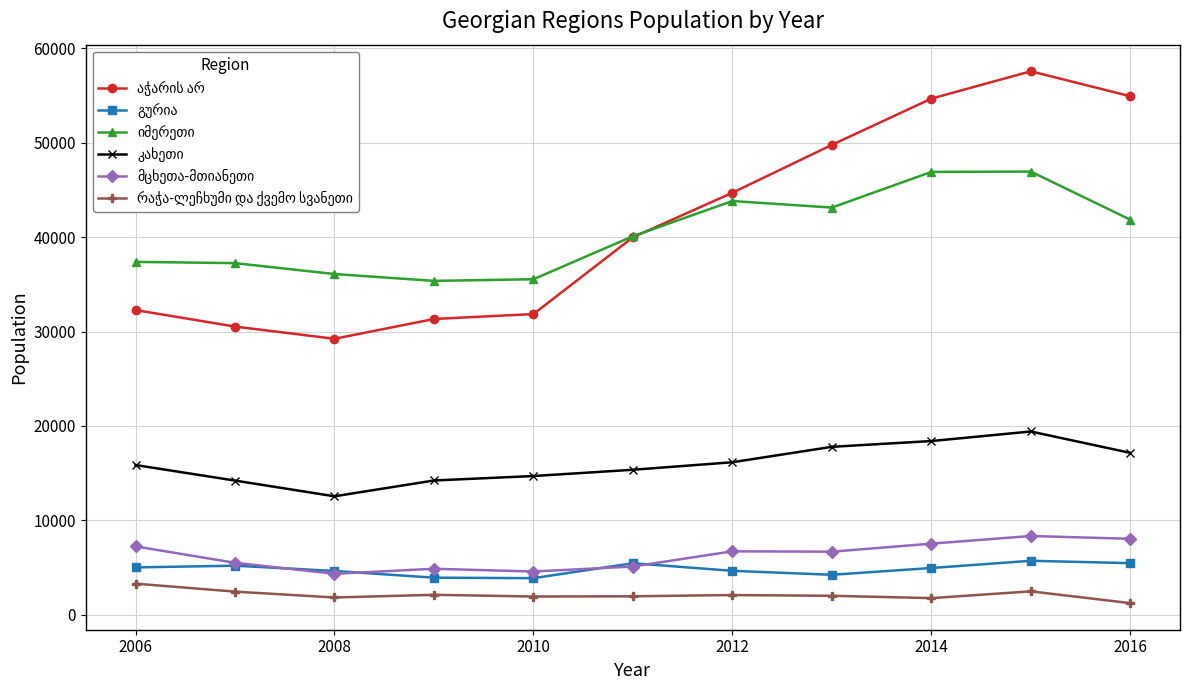

What is the maximum value shown in the chart?

57555.0